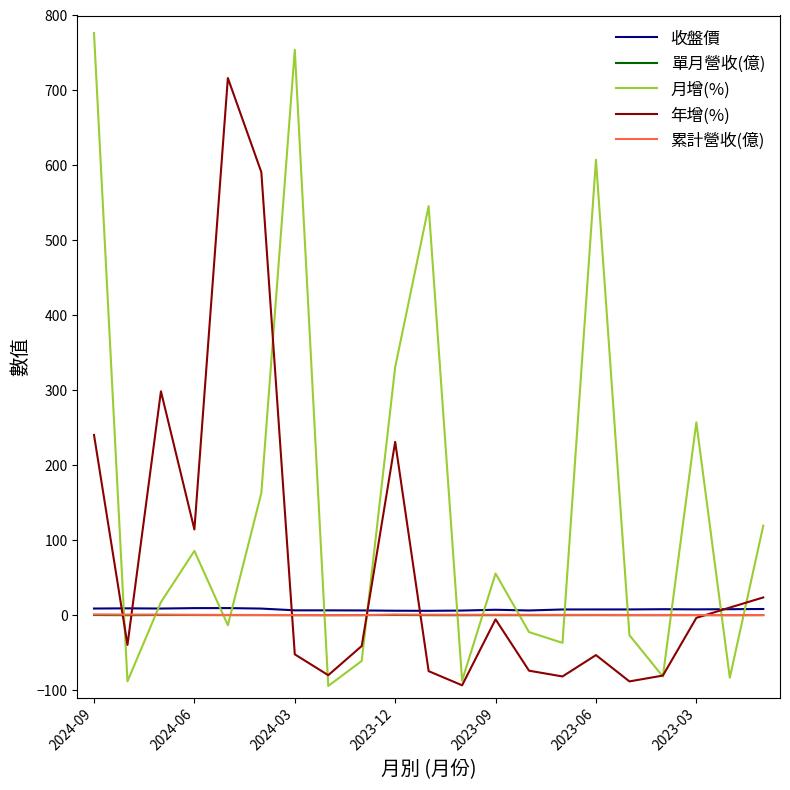

Which series has the largest total across all categories?

月增(%)